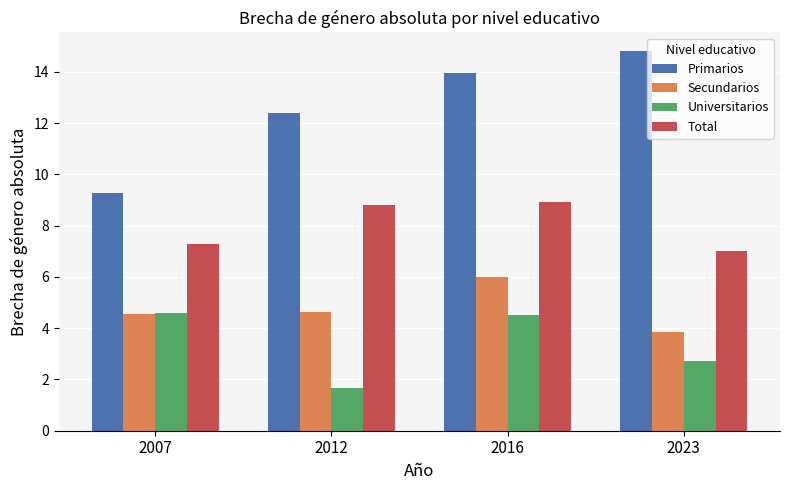

What is the difference between the second highest and minimum values in the Primarios series?

4.7